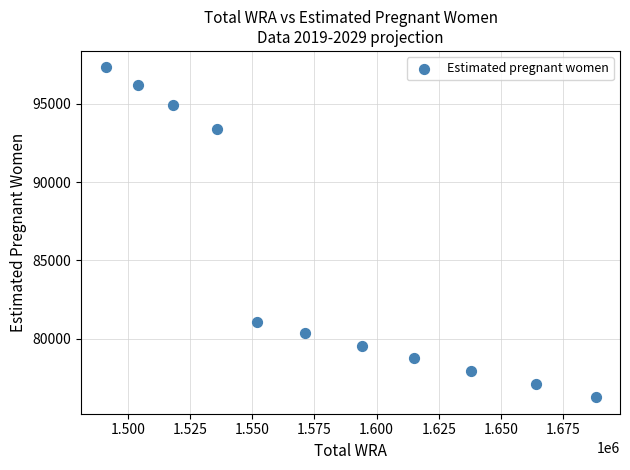

What is the average X value?

1579181.8